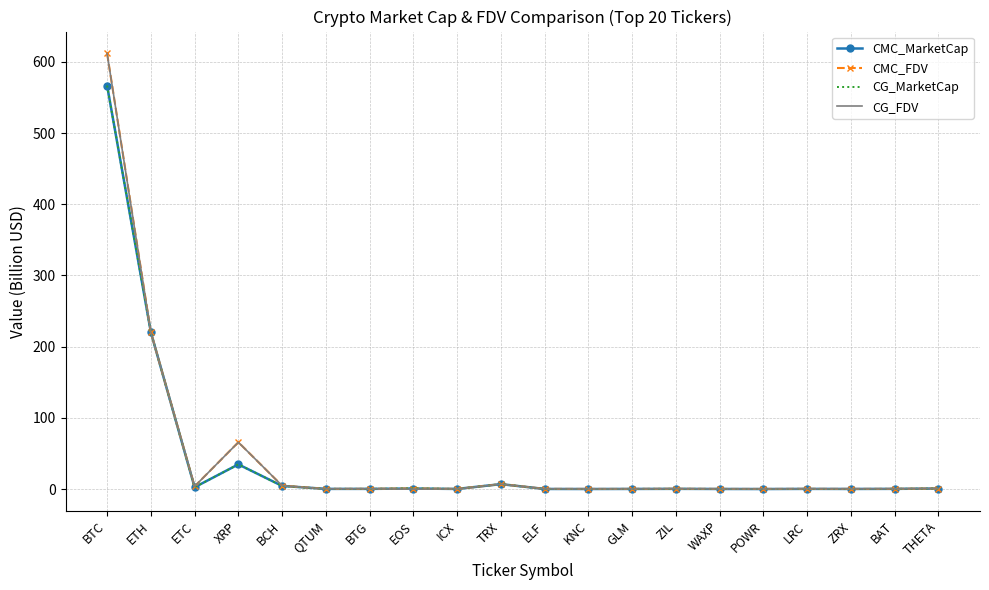

The value of CG_MarketCap at XRP is 34.7. True or false?

True